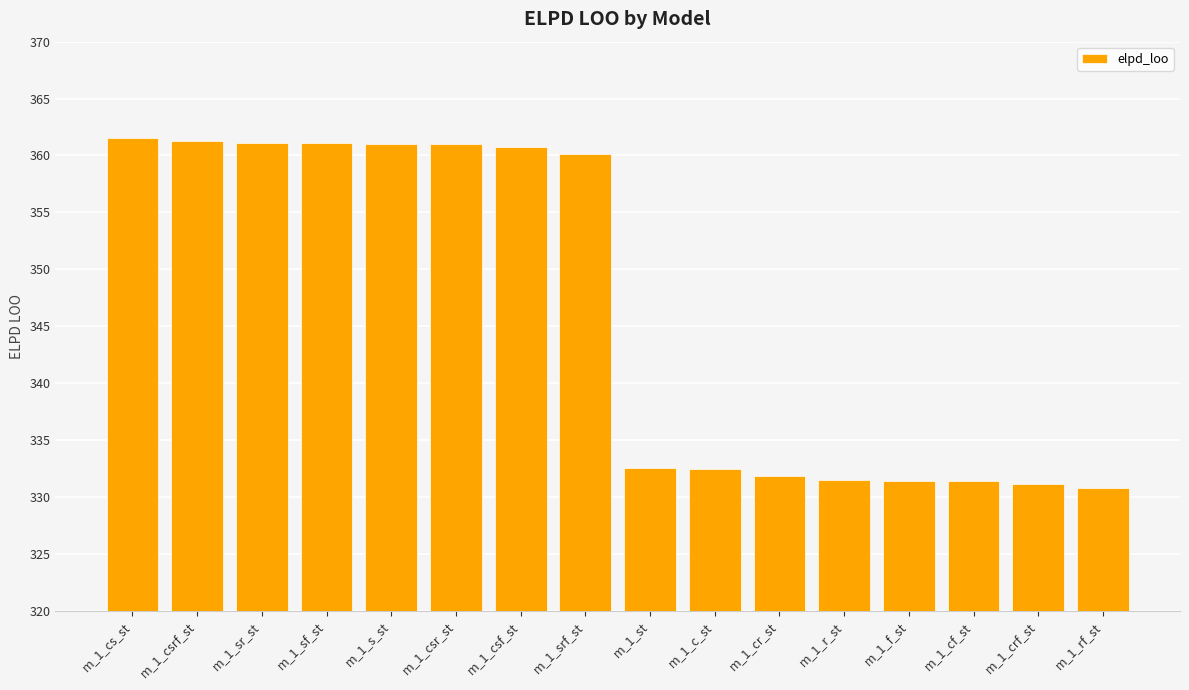

What is the smallest value displayed?

330.7